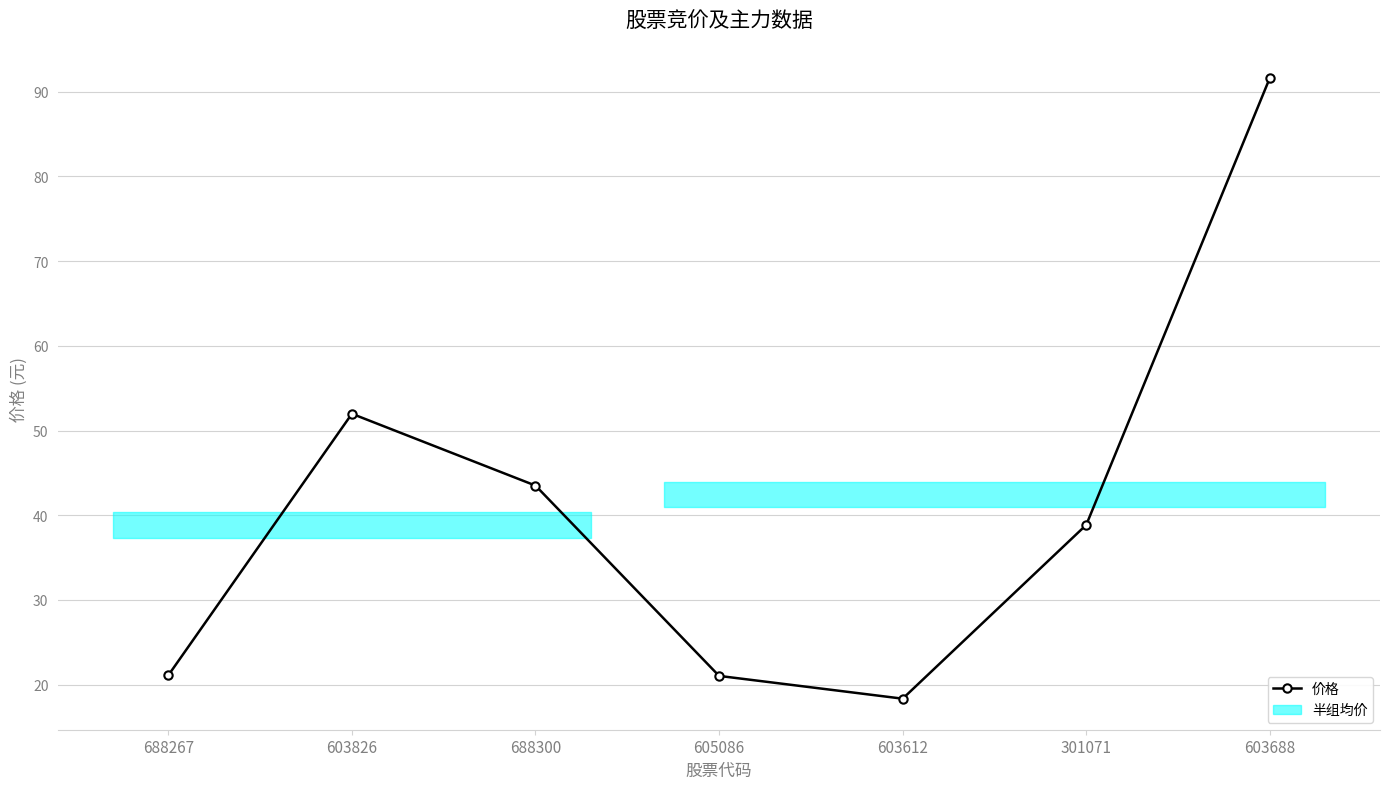

What position from the right is 688267?

7